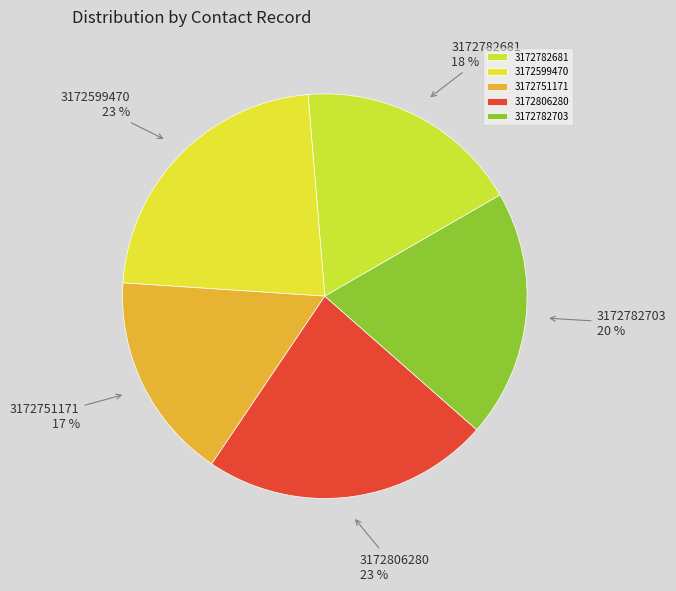

Between 3172782703 and 3172751171, which is larger?

3172782703